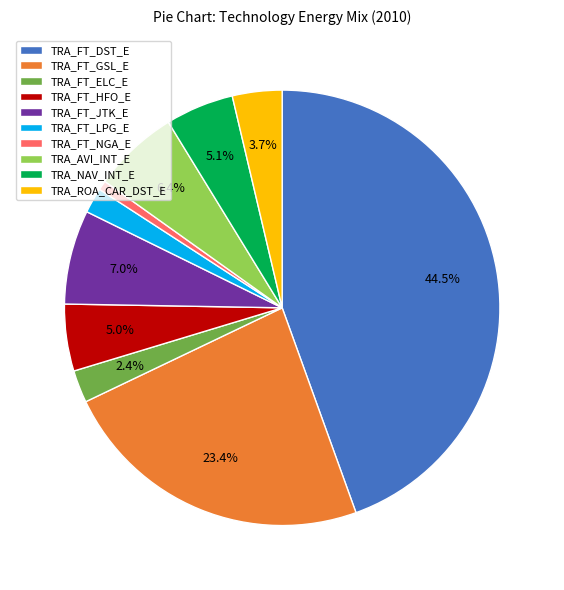

To the nearest percent, what is the difference between the TRA_AVI_INT_E and TRA_FT_GSL_E slice percentages?

17%